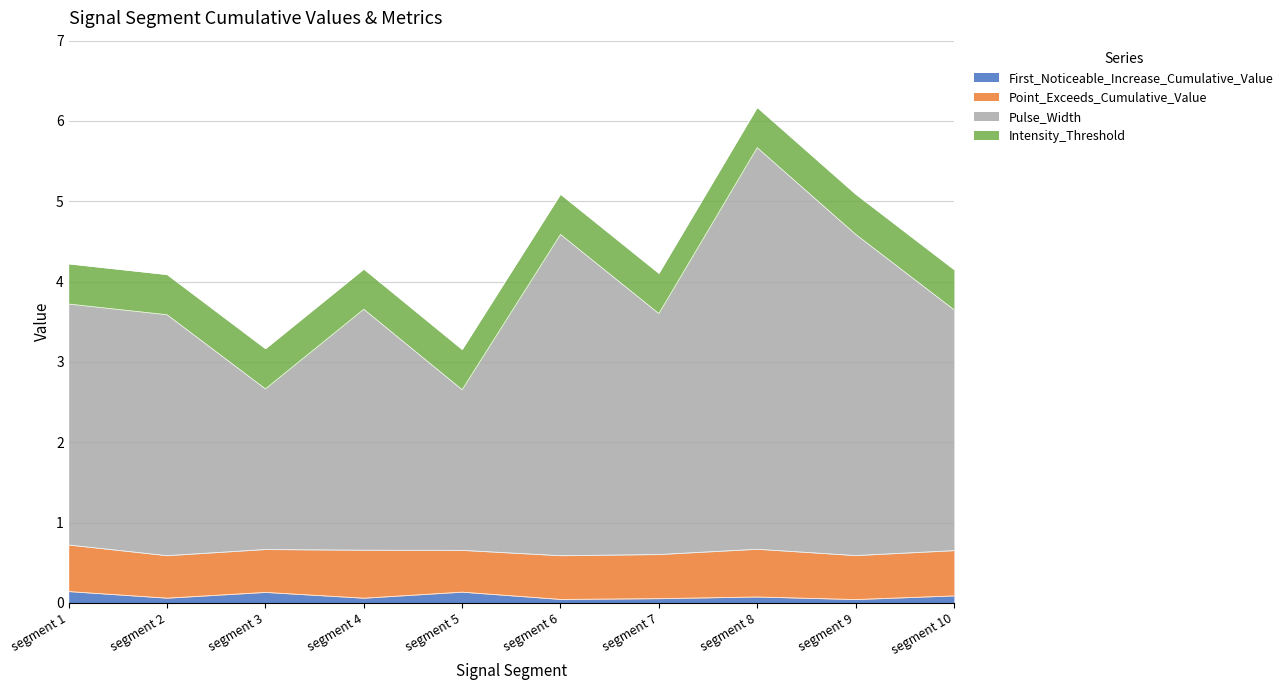

Which series has the largest total across all categories?

Pulse_Width